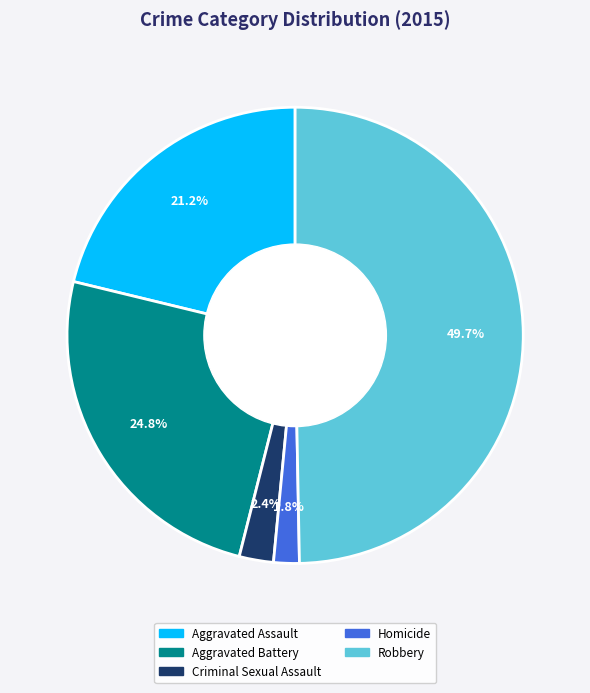

True or false: Aggravated Assault accounts for 21% of the total.

True